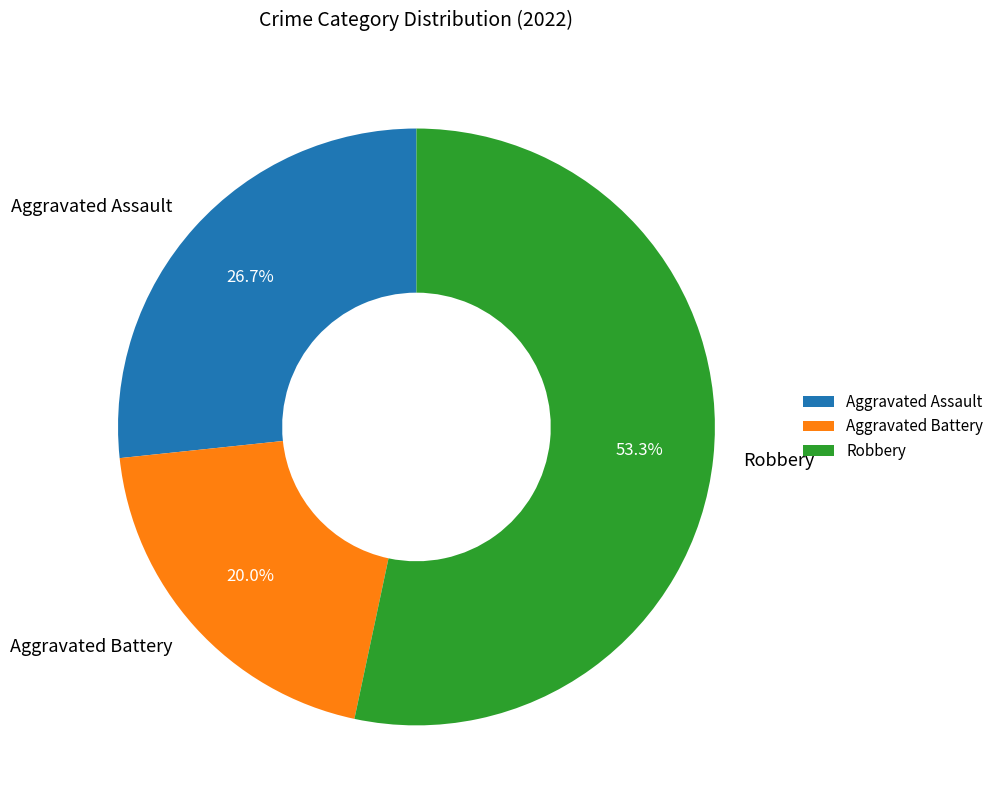

What is the largest slice in the pie chart?

Robbery